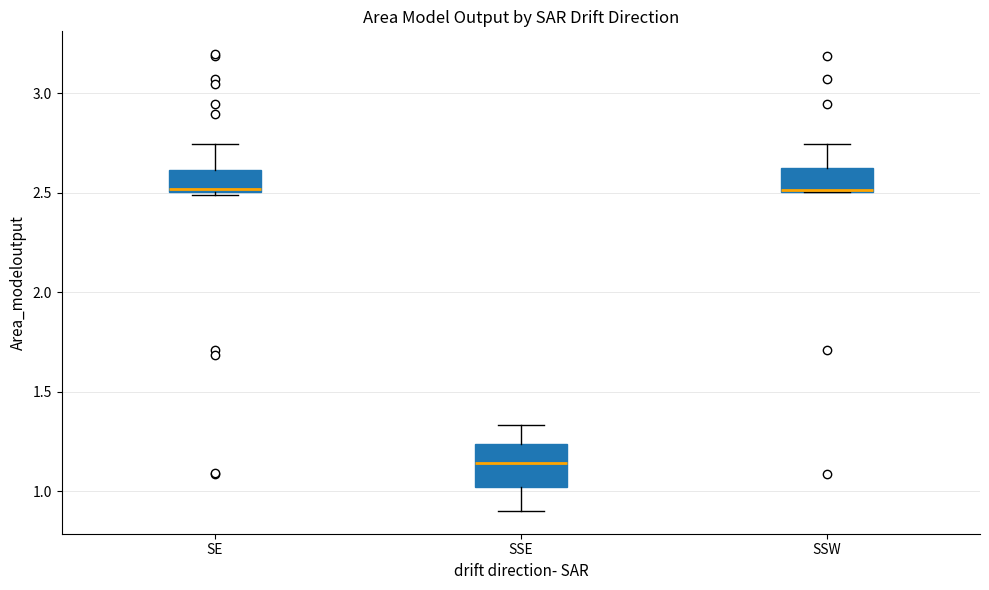

Reading left to right, transcribe this box plot: for each box, give where its median line is, the range the box spans, and where its two whiskers end, as read against the y-axis. The values are not printed on the chart, so give them approximately, as read against the axis.

SE: median 2.50 (just above the box's lower edge), box 2.50 to 2.60, whiskers 2.50 to 2.75
SSE: median 1.15, box 1.00 to 1.25, whiskers 0.90 to 1.35
SSW: median 2.50 (drawn on the box's lower edge), box 2.50 to 2.60, whiskers 2.50 to 2.75